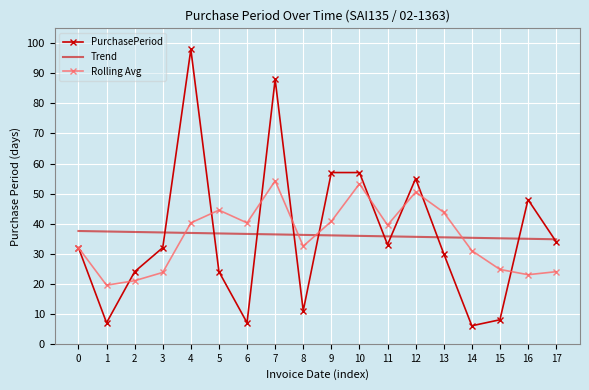

True or false: Trend and Rolling Avg intersect in this chart.

True